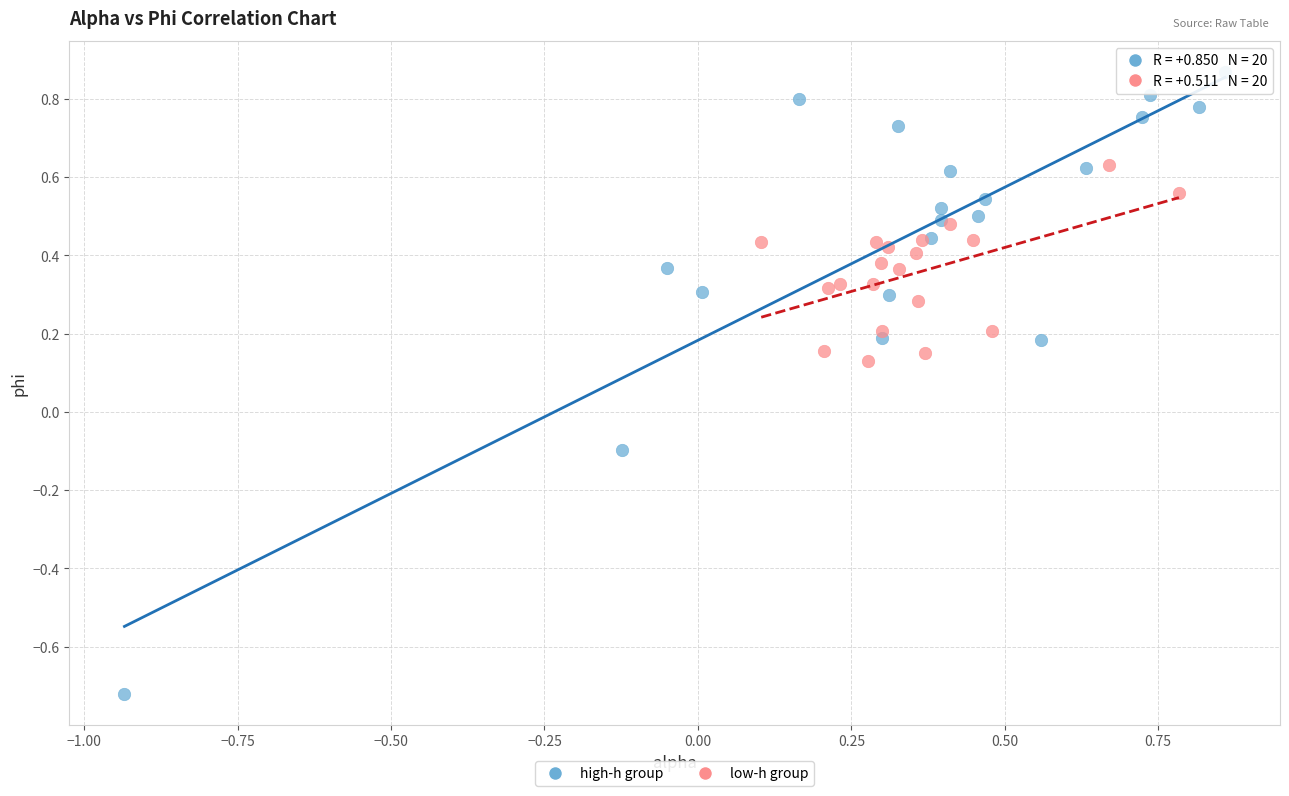

Which series contains the lowest Y value?

high-h group